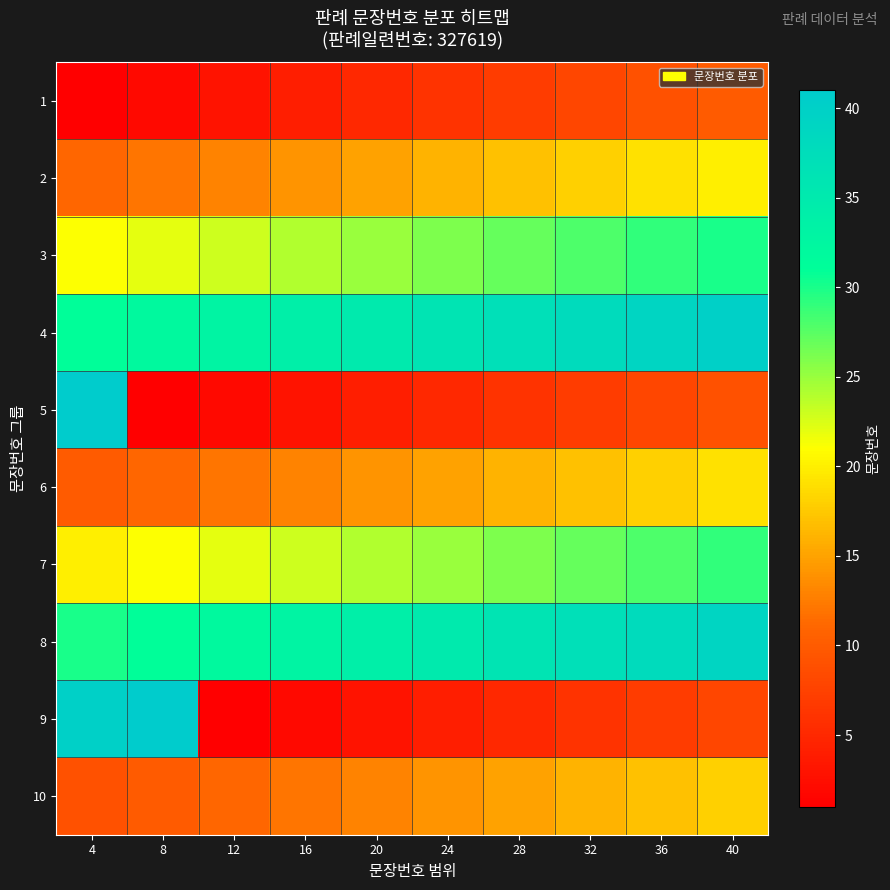

At which category is the sum across all series the highest?

40